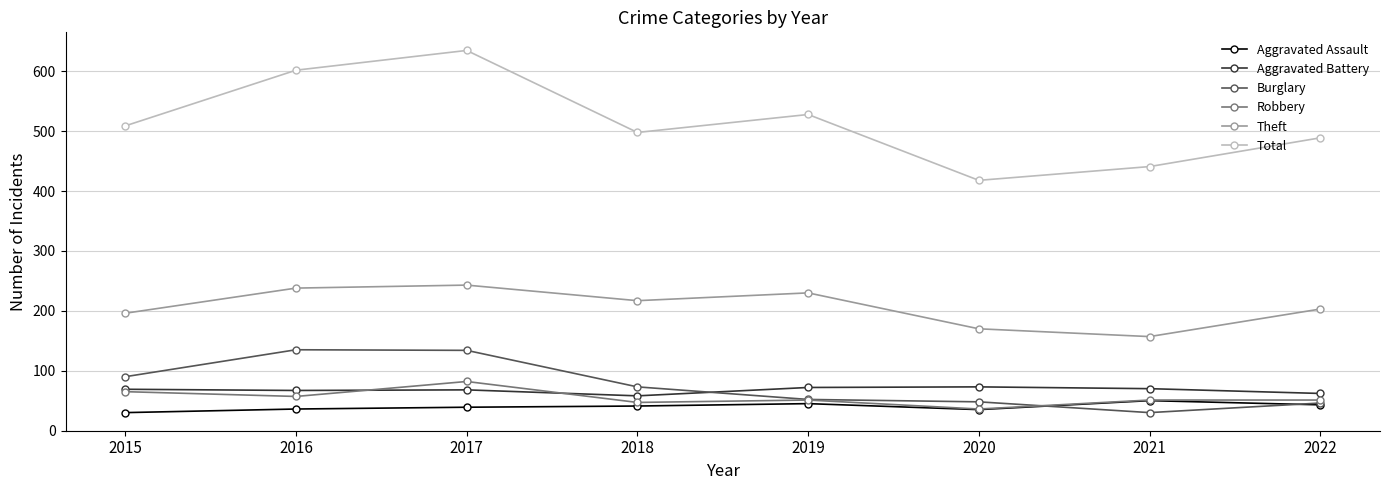

What is the minimum value for Aggravated Assault?

30